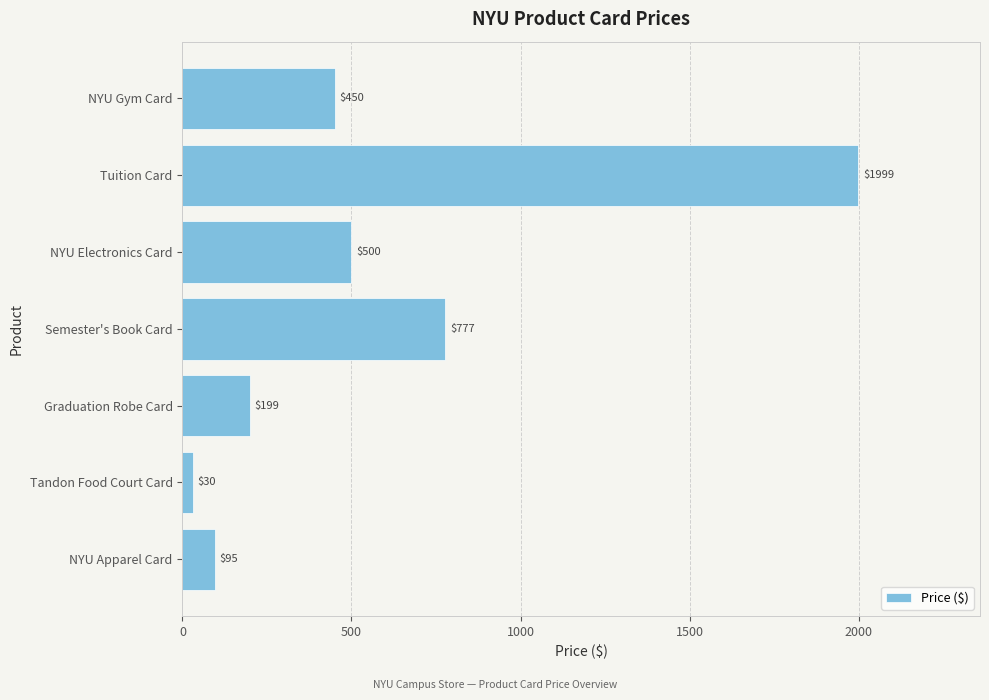

What value does the data have at NYU Apparel Card, to the nearest 50?

100